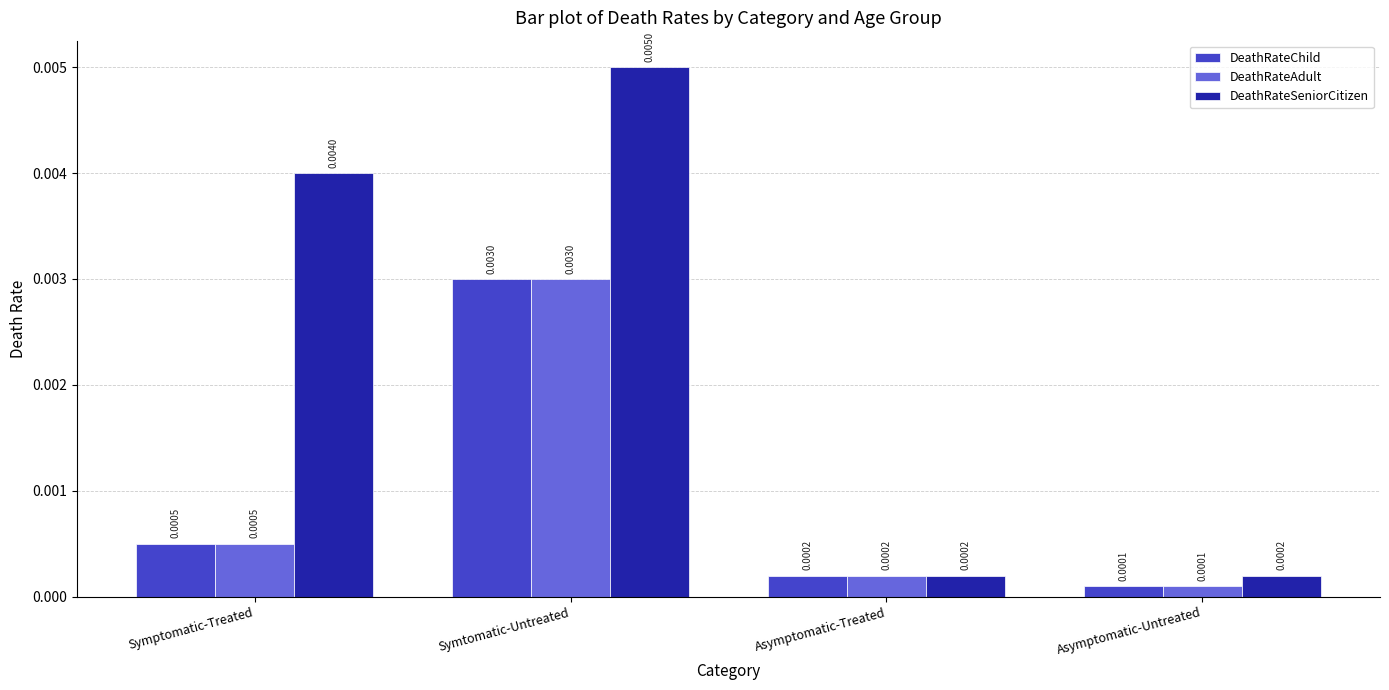

Is the value of DeathRateSeniorCitizen at Asymptomatic-Treated greater than the value of DeathRateAdult at Asymptomatic-Untreated?

Yes